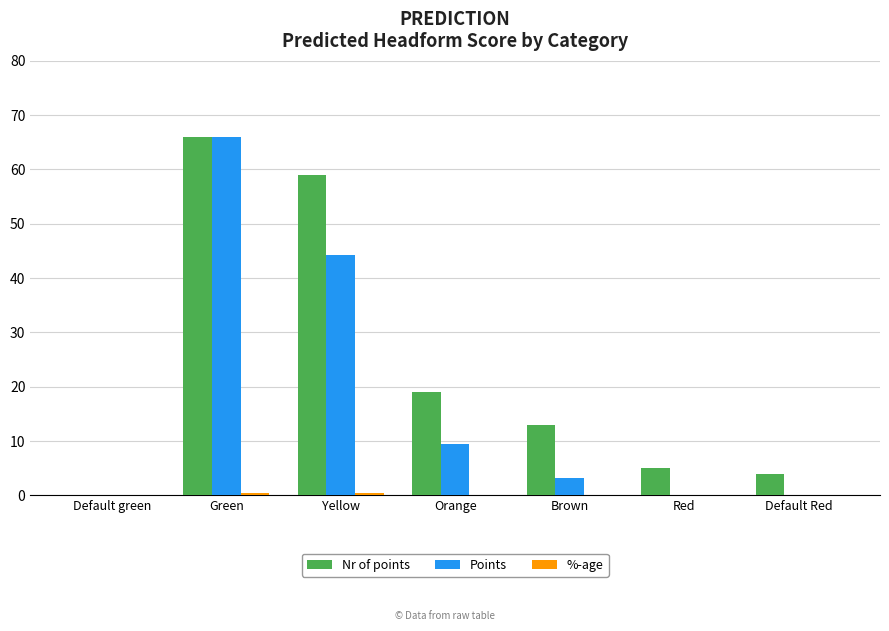

What is the spread (max minus min) of values at Brown?

12.9